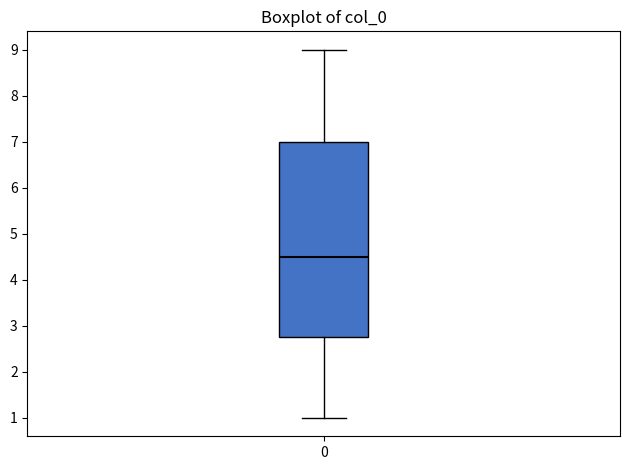

Read this box plot against the y-axis: the position of the median line, the range covered by the box, and the ends of both whiskers. The values are not printed on the chart, so give them approximately, as read against the axis.

median 4.5, box 2.8 to 7.0, whiskers 1.0 to 9.0